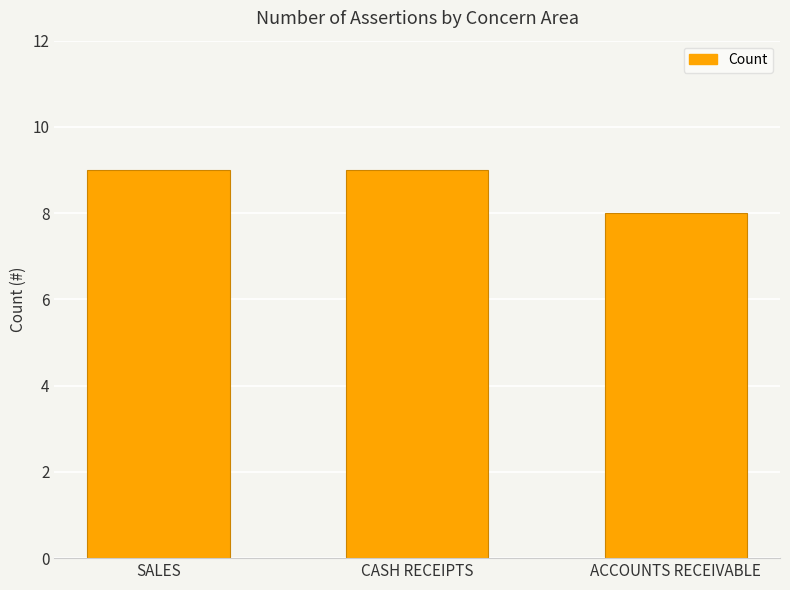

The value at CASH RECEIPTS is 9. True or false?

True